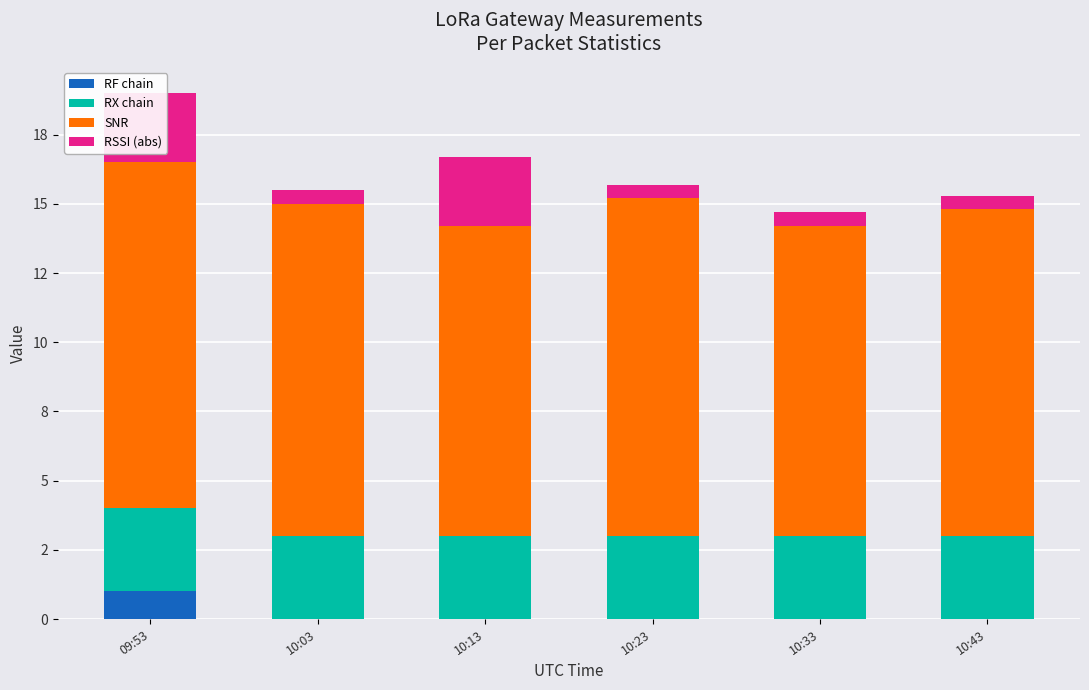

At which label is SNR closest to 11?

10:13